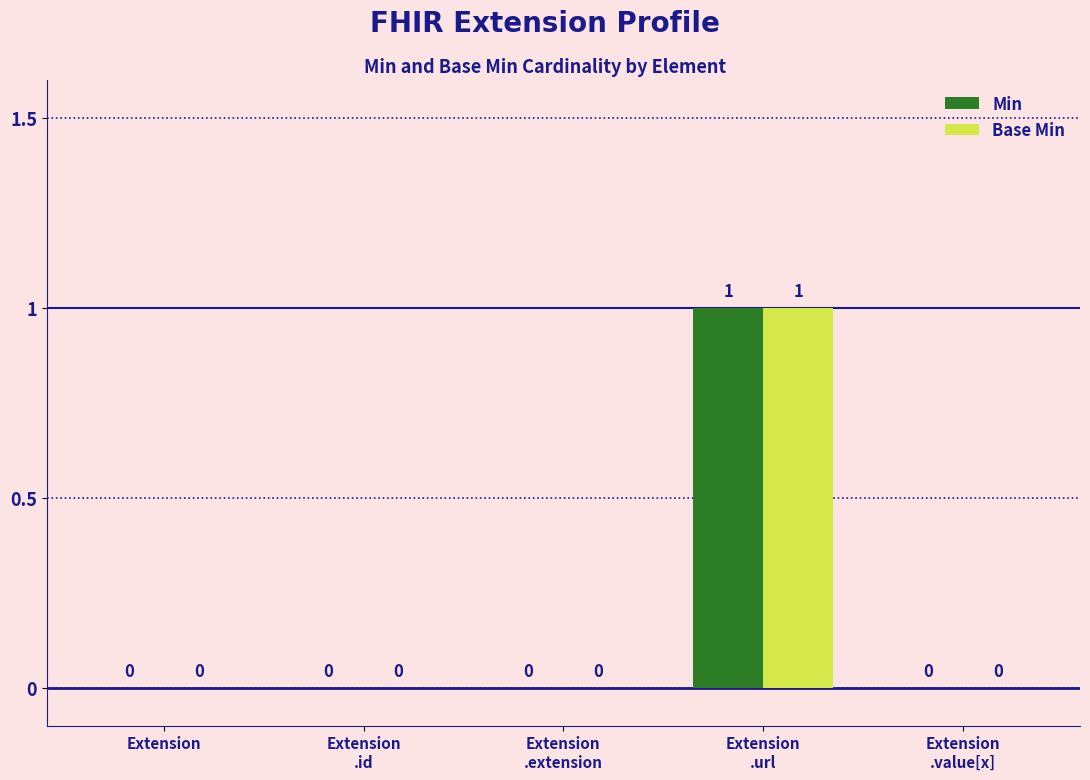

The value of Base Min at Extension is 1. True or false?

False